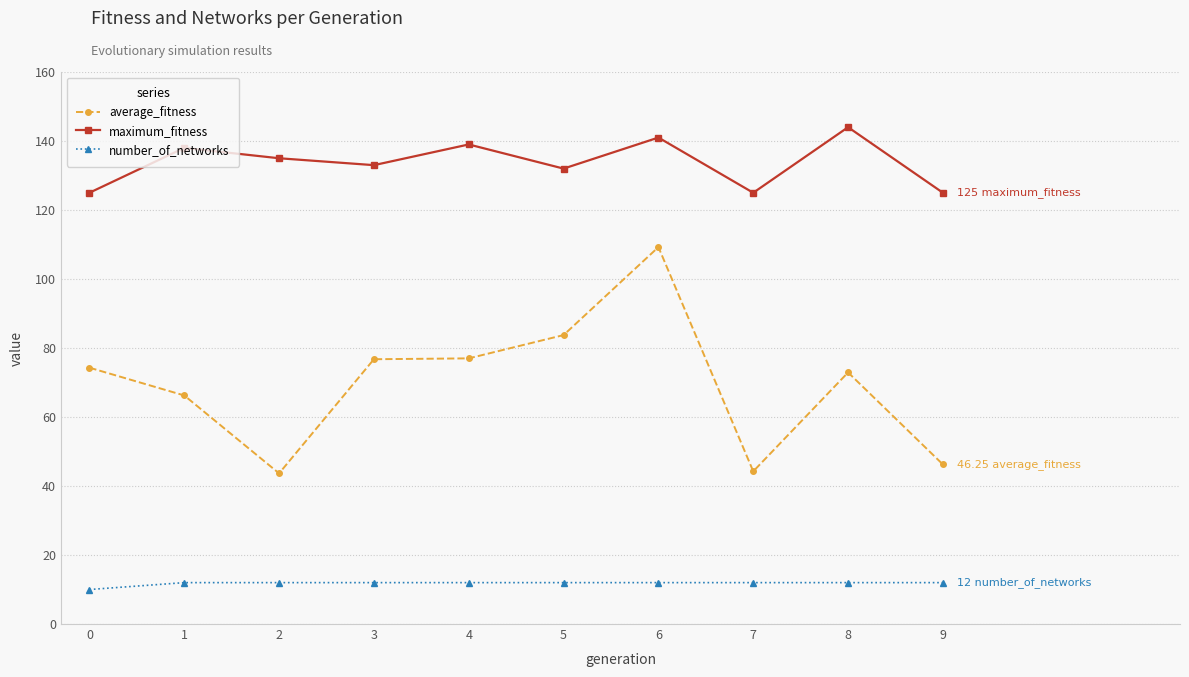

In maximum_fitness, how many points are higher than both neighbors (excluding endpoints)?

4